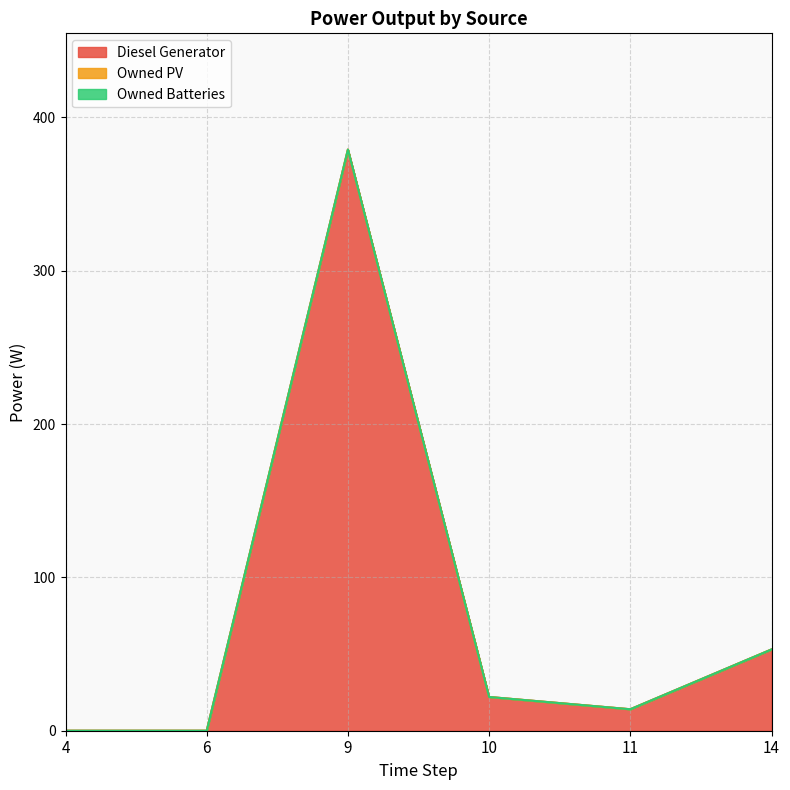

True or false: Diesel Generator has a value of -173 at 4.

False